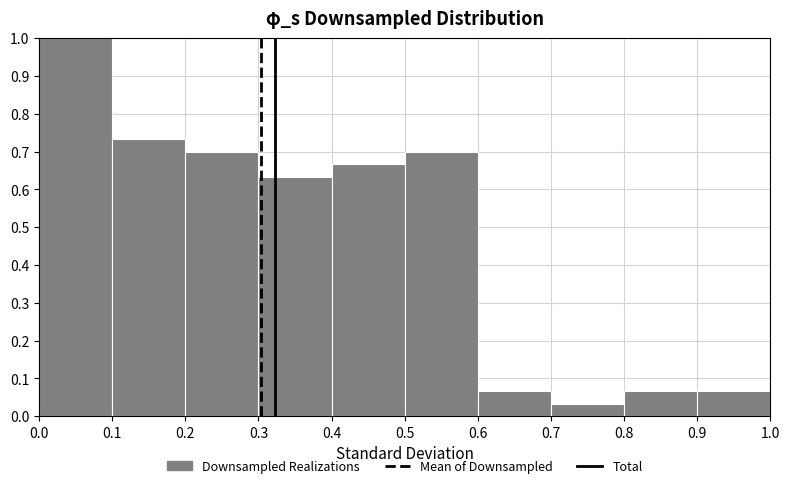

Which range on the x-axis has the tallest bar?

0.0 to 0.1